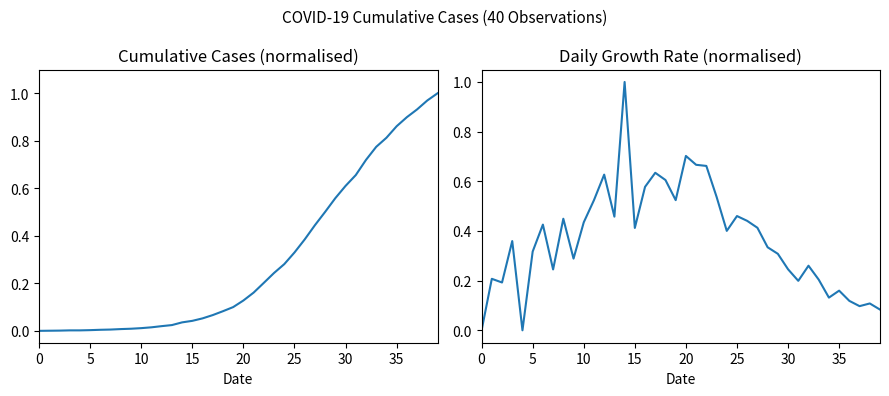

Between 26 and 23, which is larger?

26